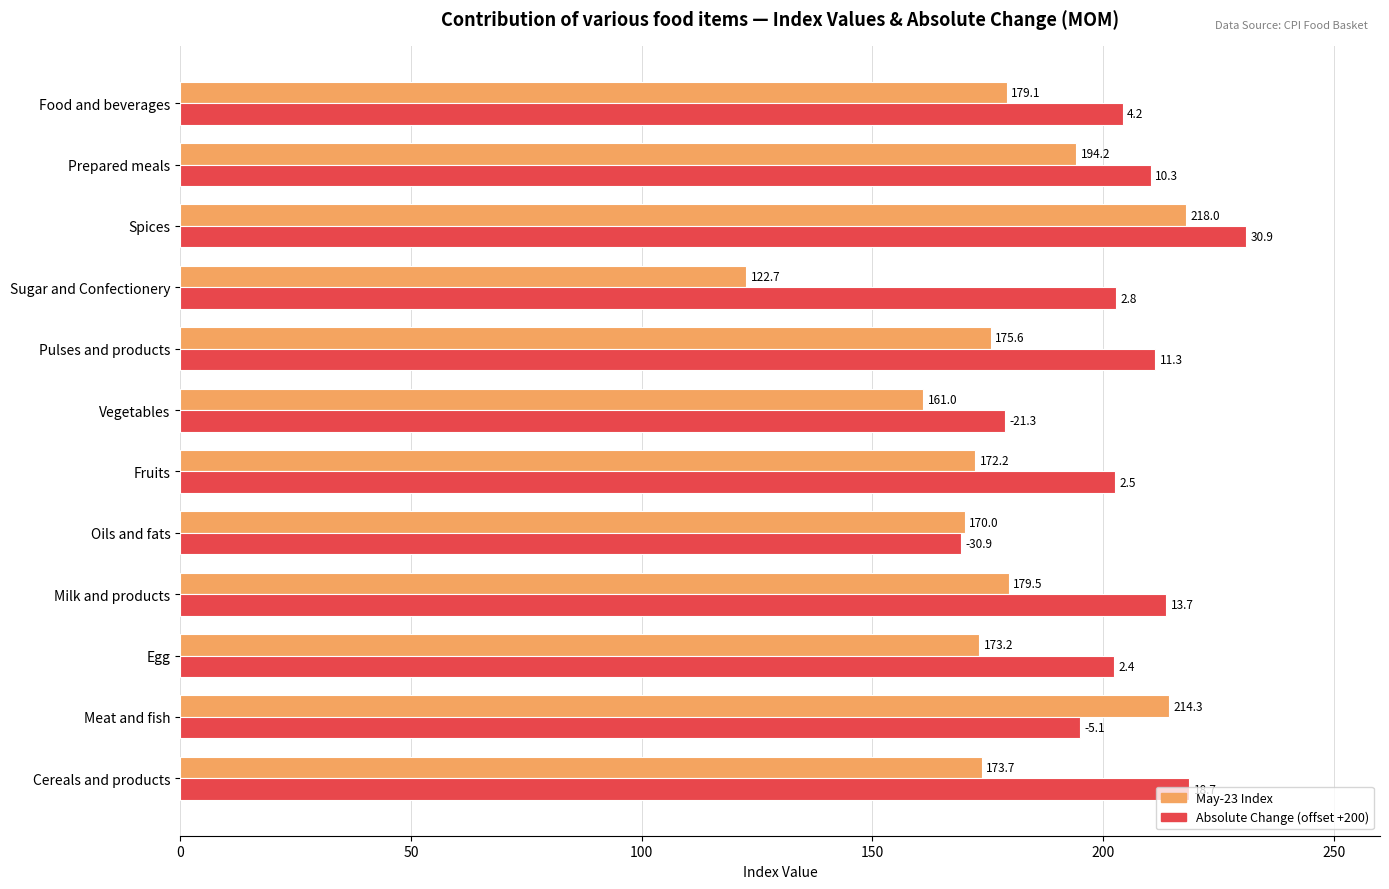

What is the greatest value displayed?

230.9